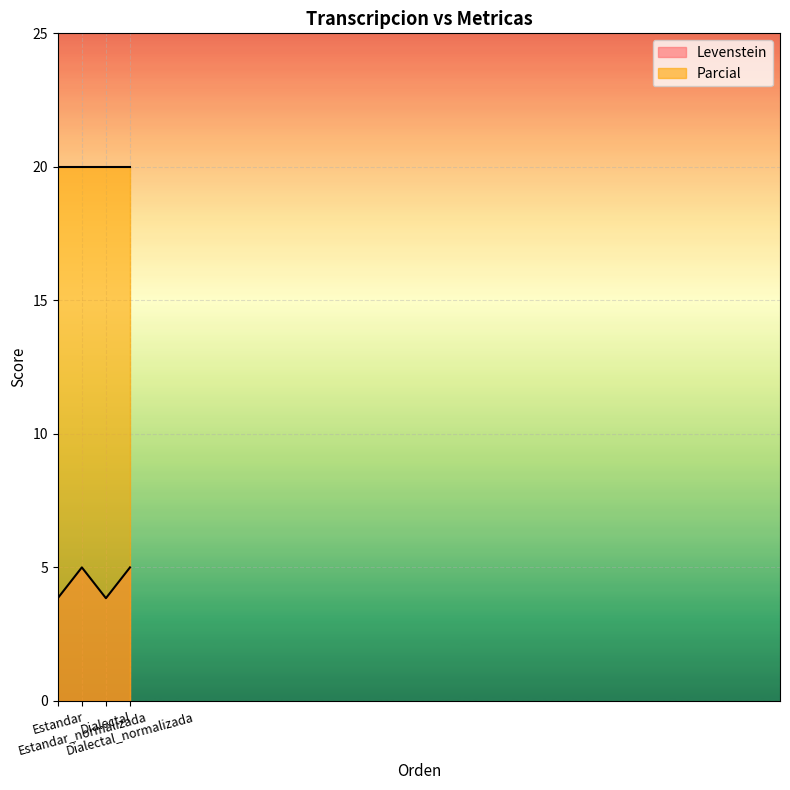

Reading right to left, list all the values displayed in this chart.

5.0	3.8	5.0	3.8